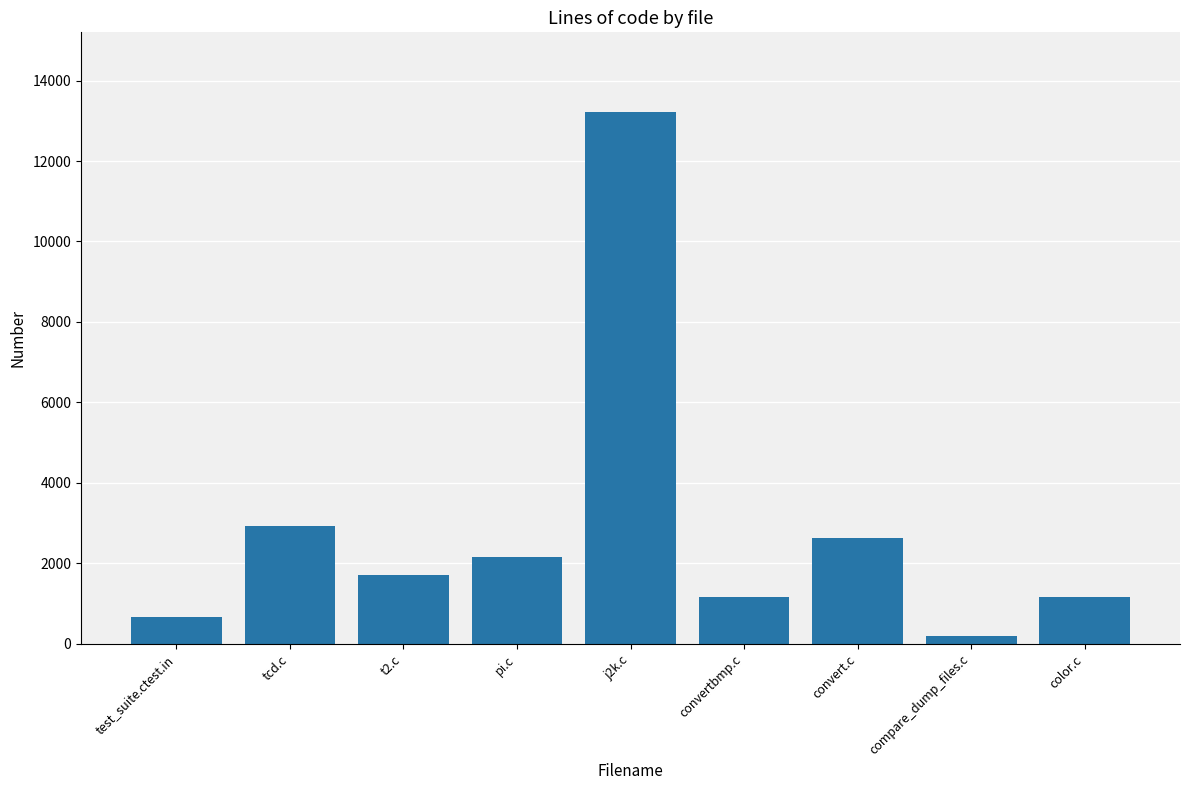

What is the approximate value at convertbmp.c?

1152